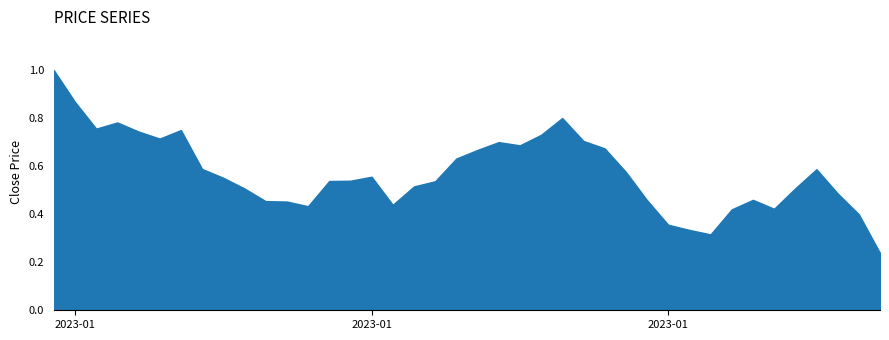

What is the smallest value displayed?

0.2